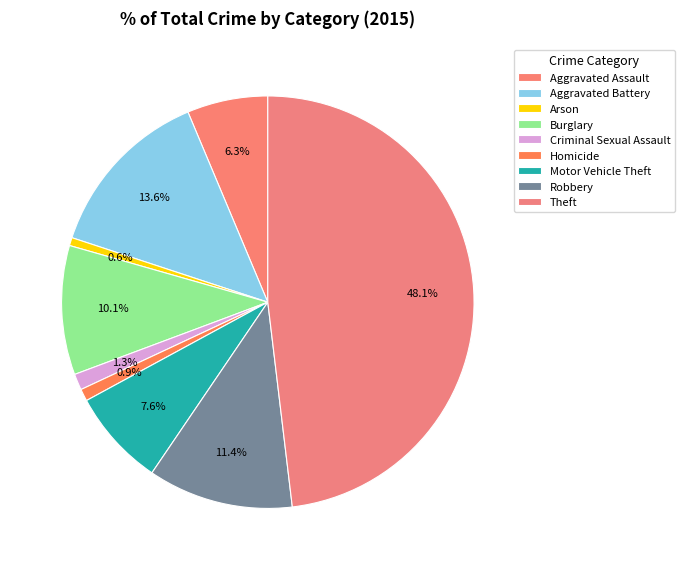

How many segments does this pie chart have?

9